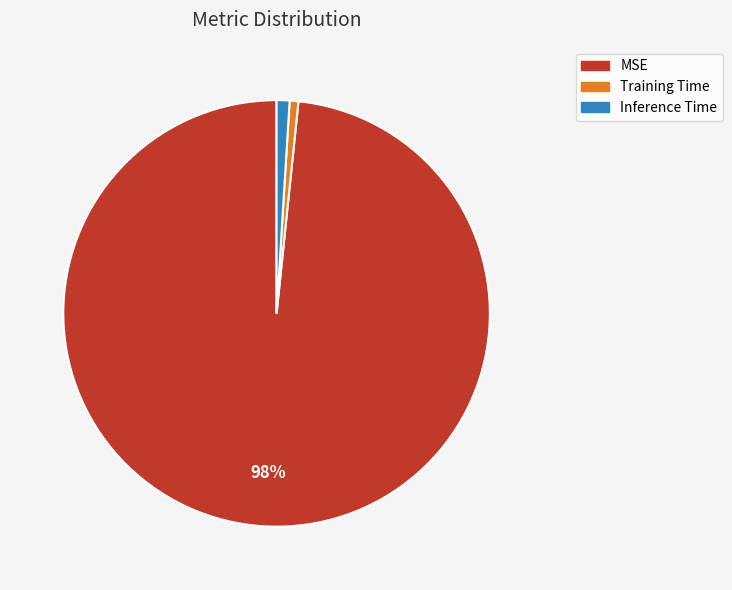

To the nearest percent, what is the difference between the Inference Time and MSE slice percentages?

97%